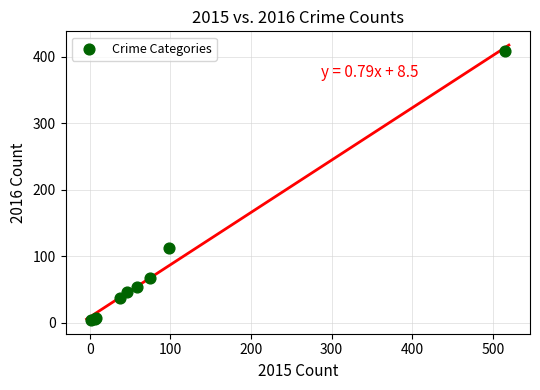

What Y value in the scatter plot is closest to 206?

112